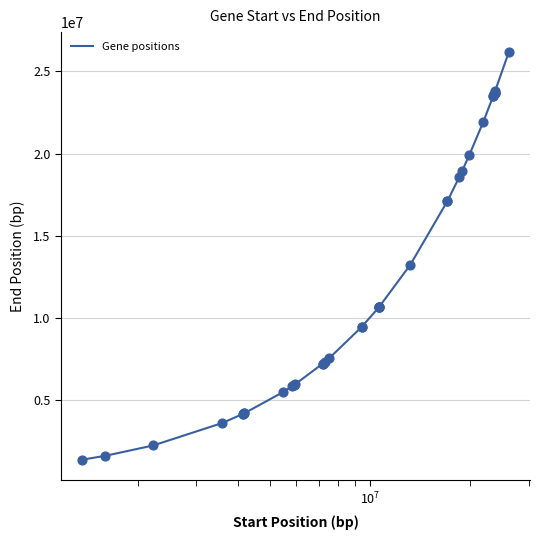

What is the difference between the maximum and minimum values?

24789716